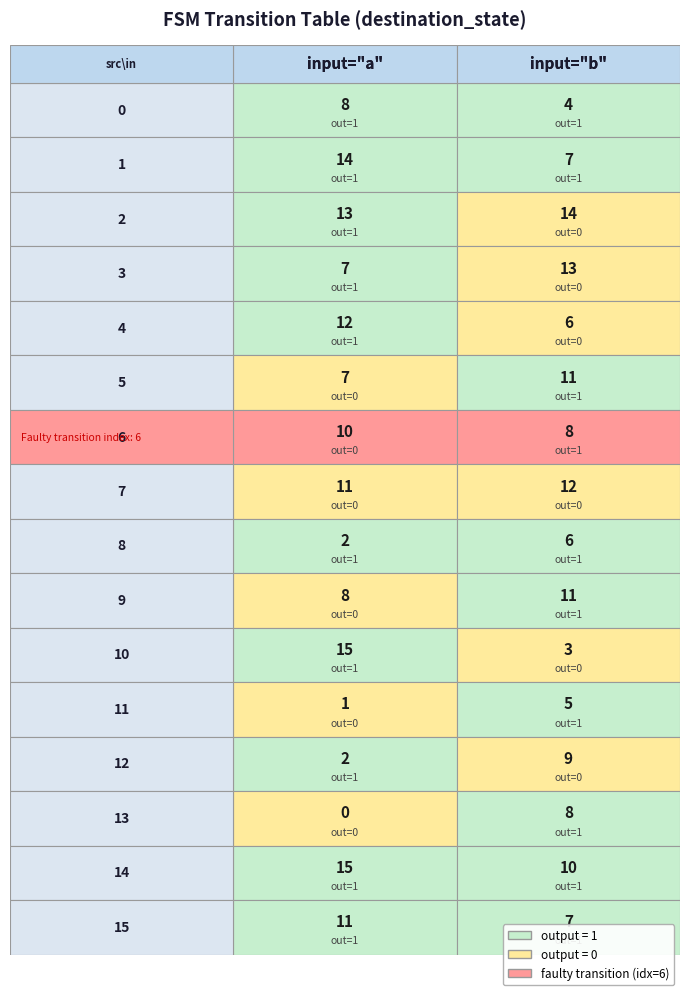

Reading right to left, extract all data points from this chart.

0: 1=4	0=8
1: 1=7	0=14
2: 1=14	0=13
3: 1=13	0=7
4: 1=6	0=12
5: 1=11	0=7
6: 1=8	0=10
7: 1=12	0=11
8: 1=6	0=2
9: 1=11	0=8
10: 1=3	0=15
11: 1=5	0=1
12: 1=9	0=2
13: 1=8	0=0
14: 1=10	0=15
15: 1=7	0=11